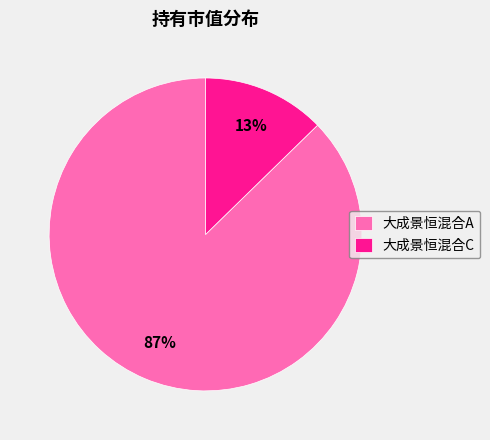

True or false: 大成景恒混合A accounts for 99% of the total.

False